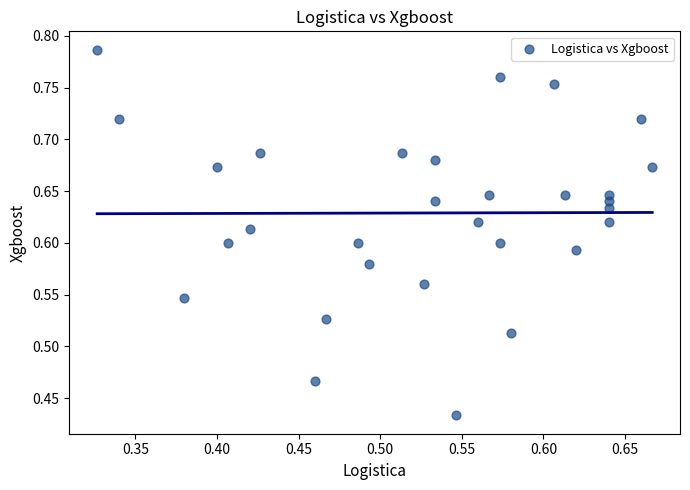

What is the range of X values (max minus min)?

0.3